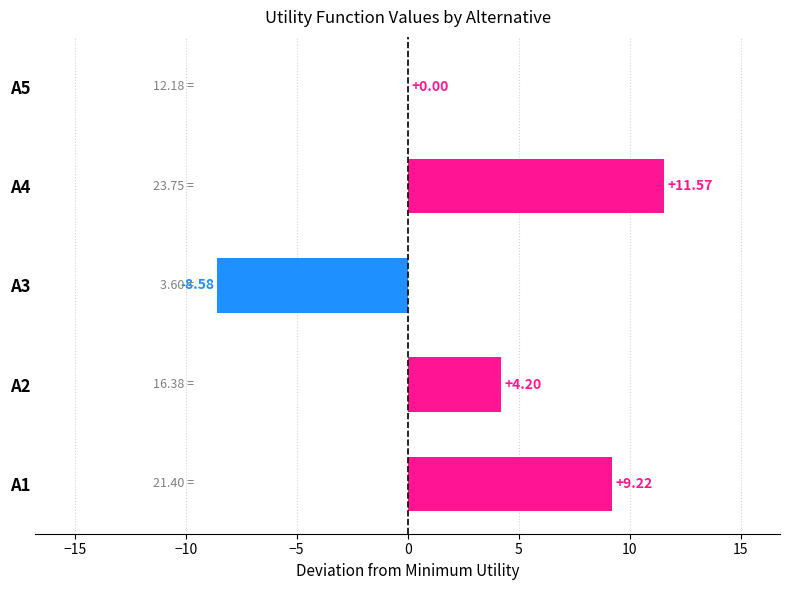

Are the bars horizontal?

Yes